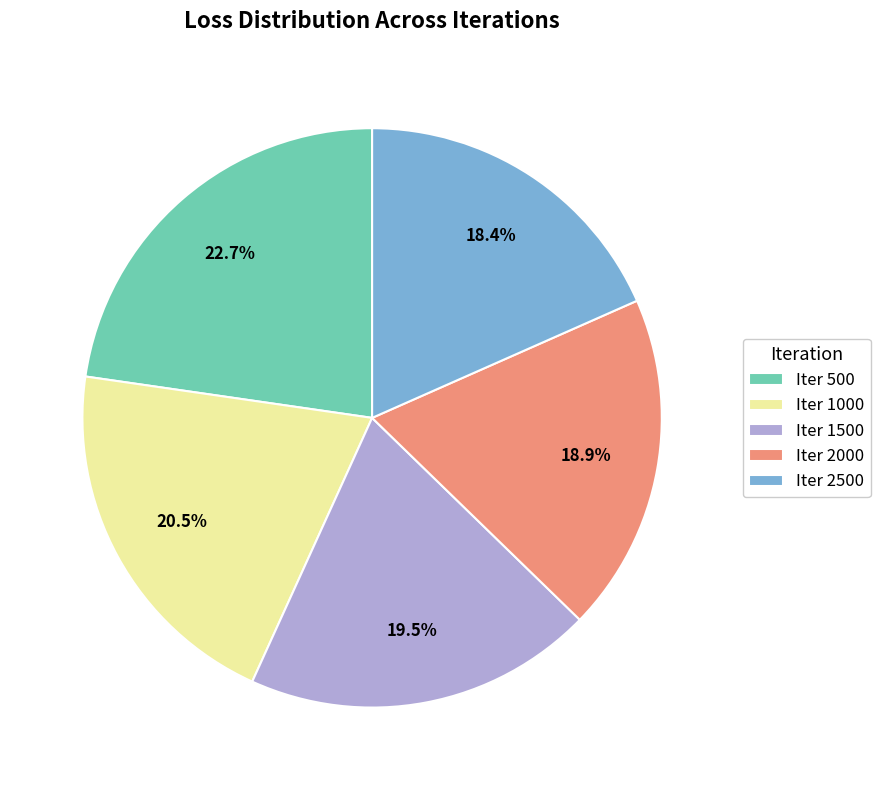

Which slice is the largest?

Iter 500